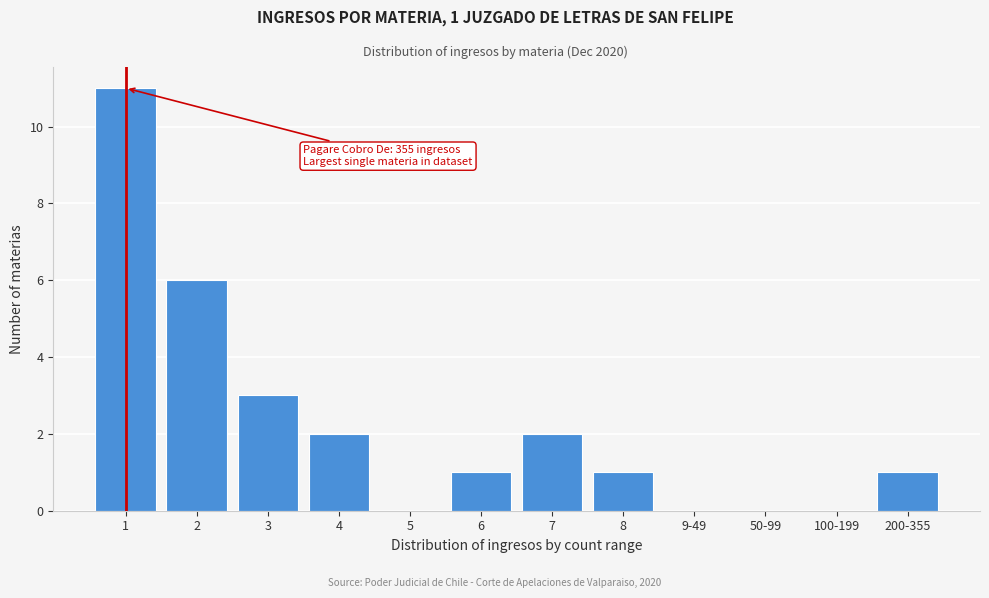

Reading right to left, what are all the values shown in this chart?

200-355=1	100-199=0	50-99=0	9-49=0	8=1	7=2	6=1	5=0	4=2	3=3	2=6	1=11